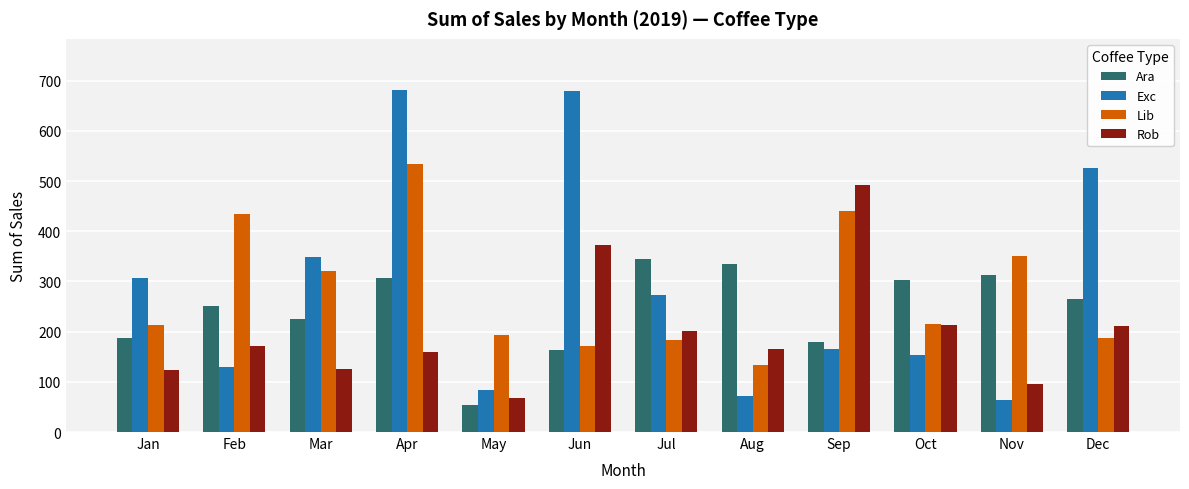

Rank the series by their maximum value, from lowest to highest.

Ara, Rob, Lib, Exc